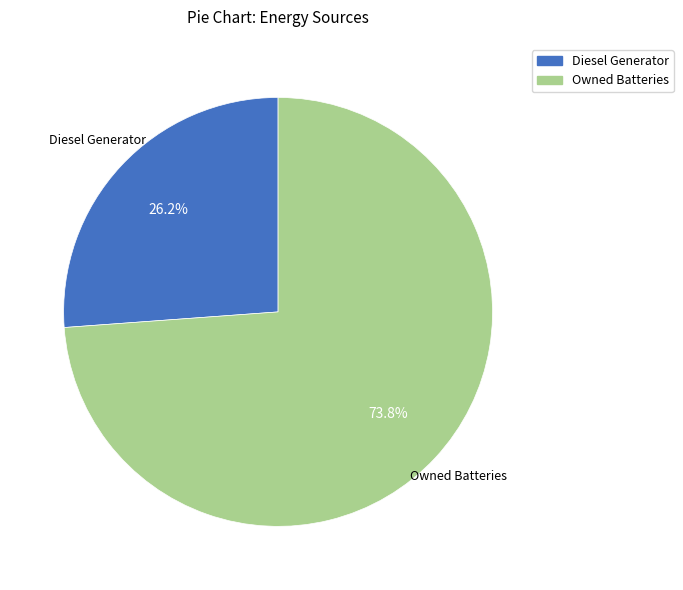

The Diesel Generator slice represents 26% of the pie. True or false?

True